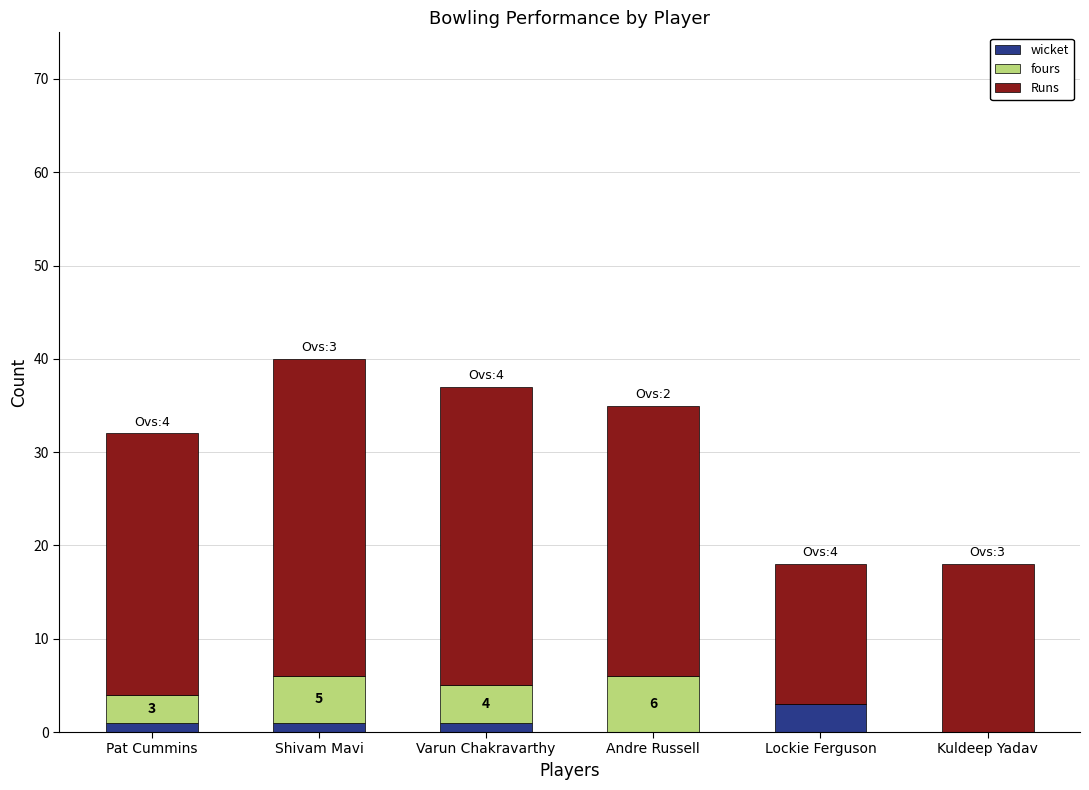

What is the highest value of the wicket series?

3